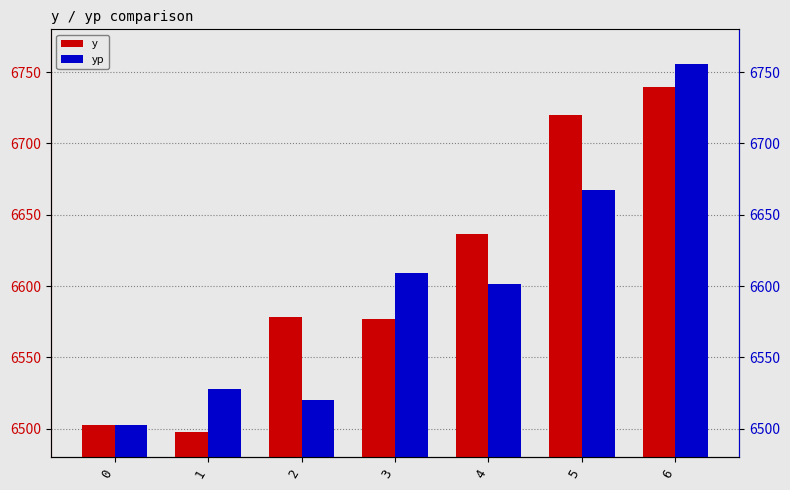

At which label does y first exceed 6578?

2